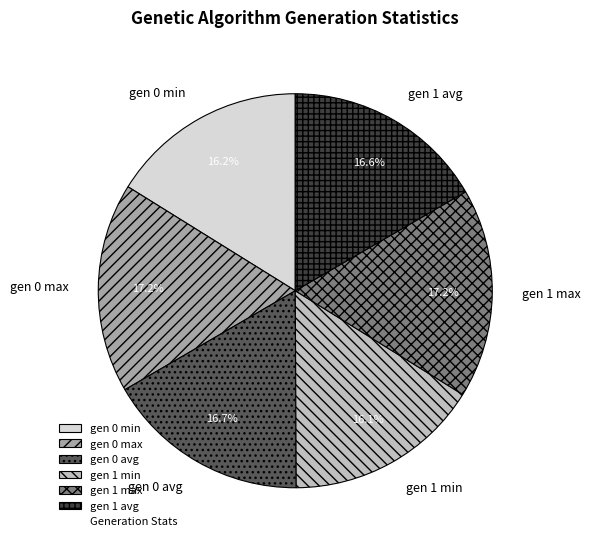

Count the number of slices in the pie.

6